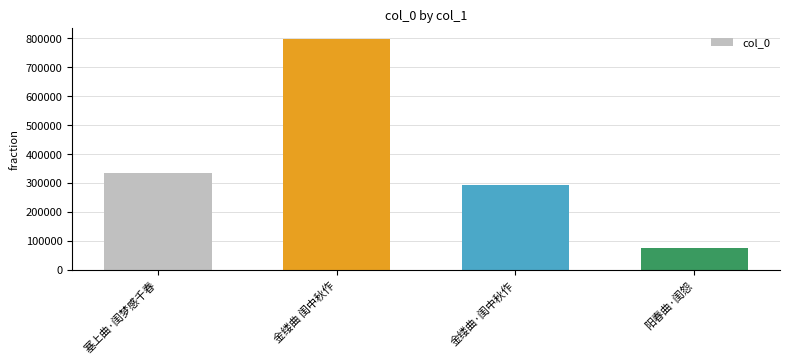

At which category does the chart reach its minimum across all series?

阳春曲·闺怨